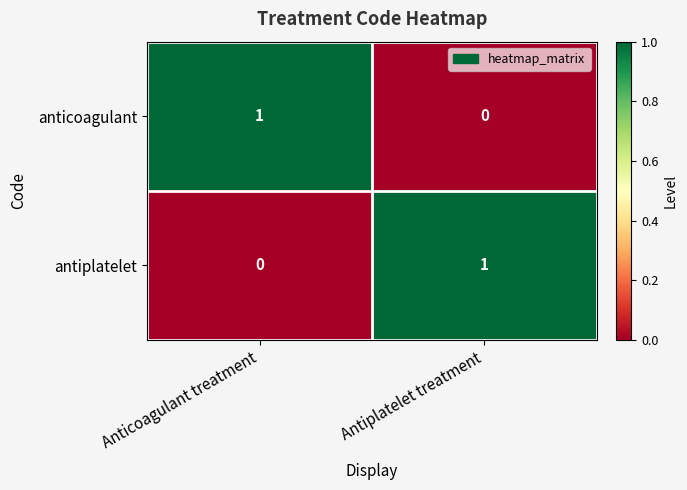

At which label is antiplatelet closest to 0?

Anticoagulant treatment